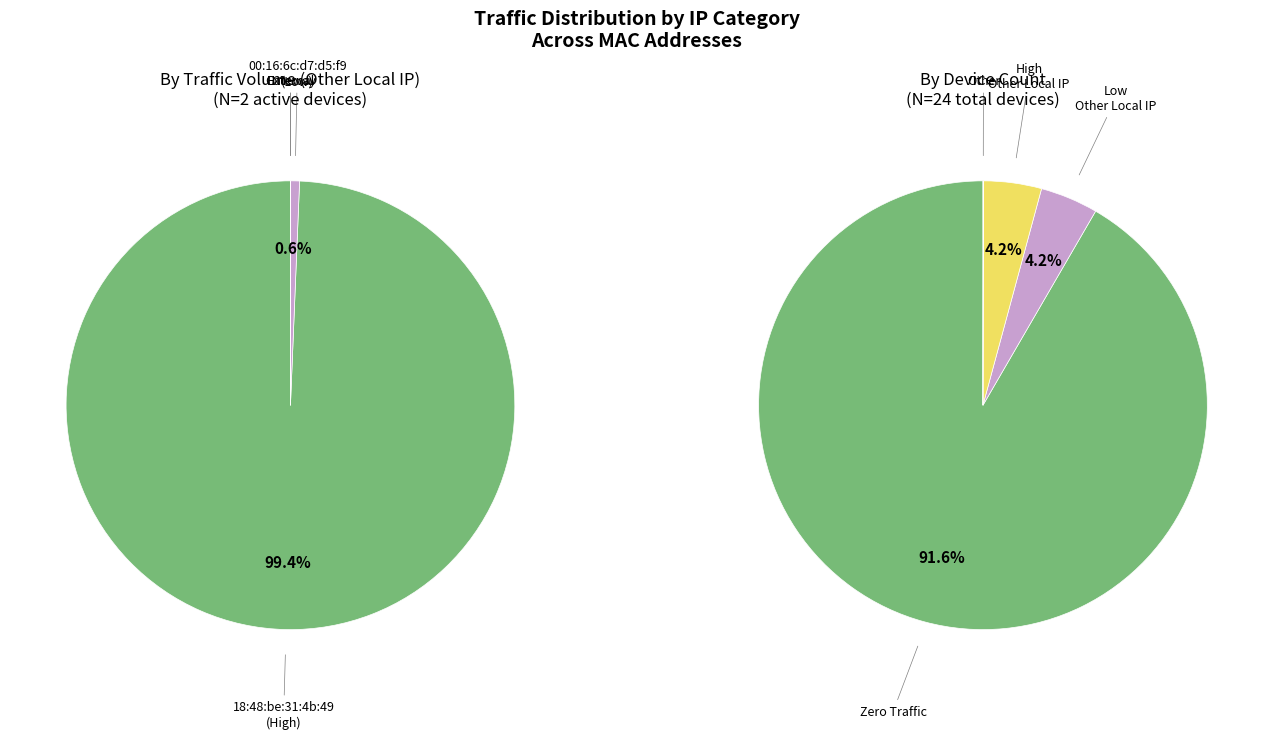

To the nearest percent, what is the difference between the largest and smallest slice percentages?

99%